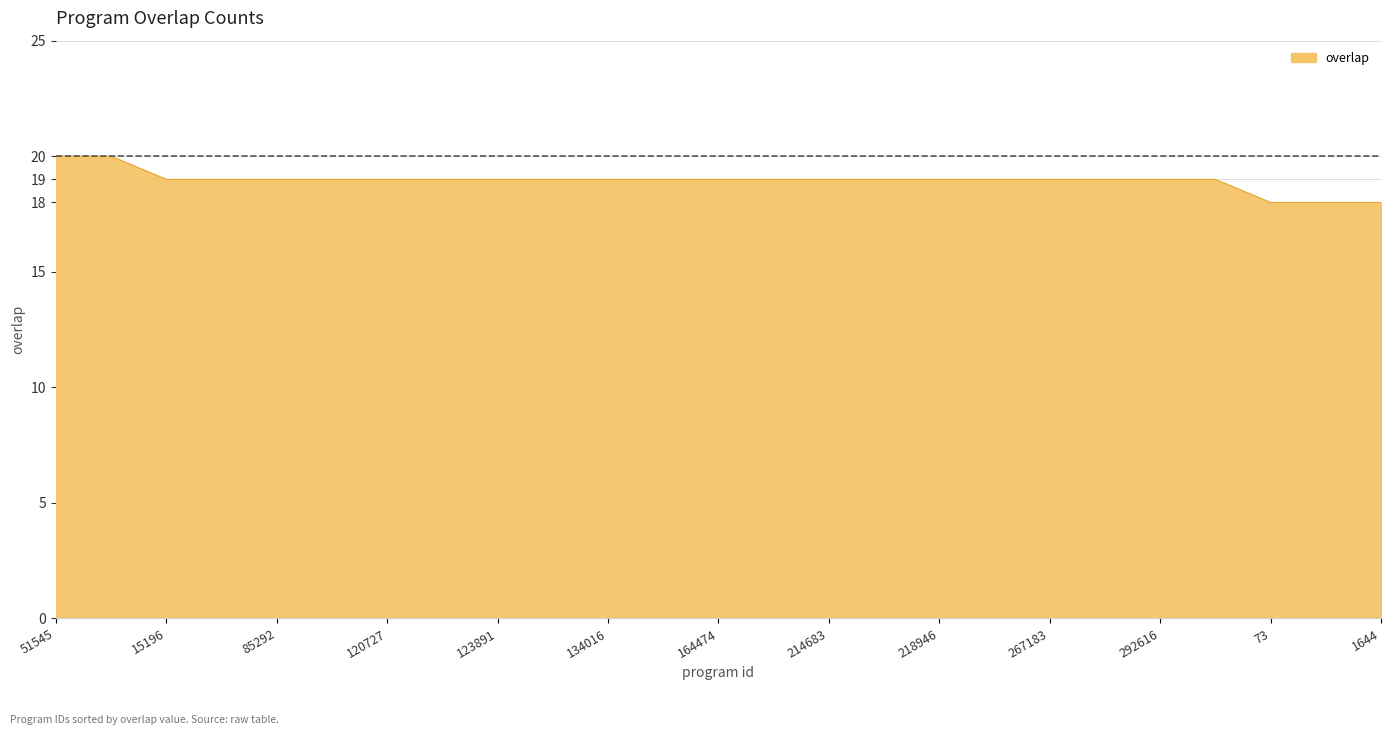

What is the maximum value shown in the chart?

20